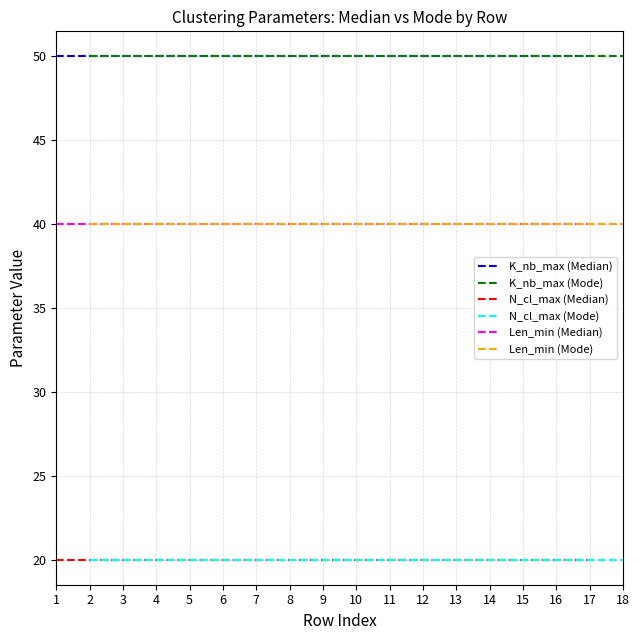

How many lines are shown in the chart?

6